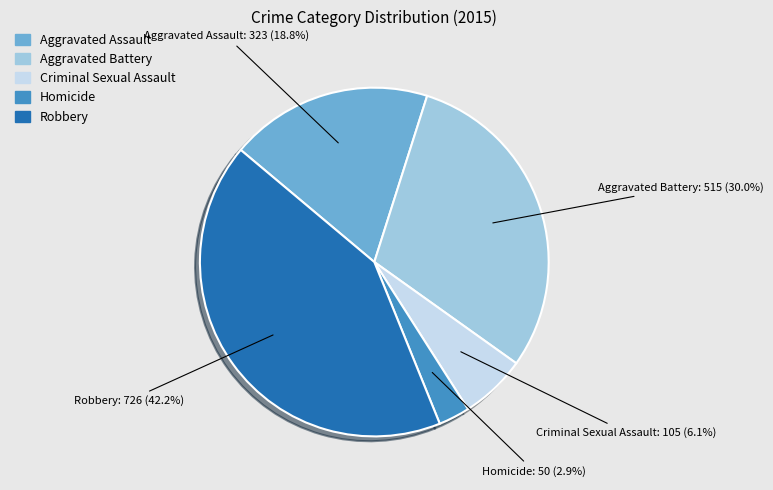

Combined, do Aggravated Assault and Robbery account for over 50%?

Yes